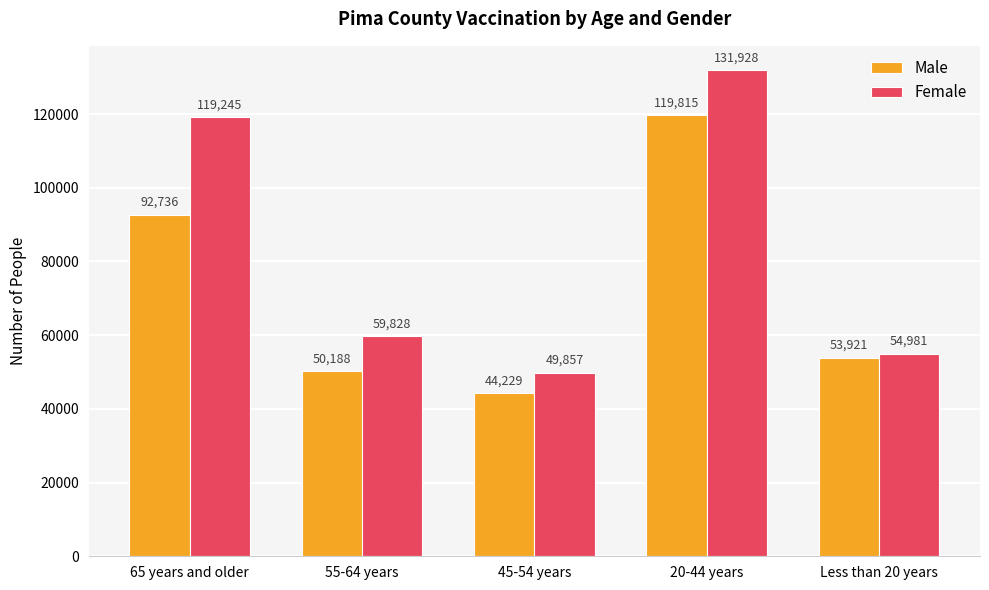

What is the difference between the Female values at 45-54 years and 55-64 years?

9971